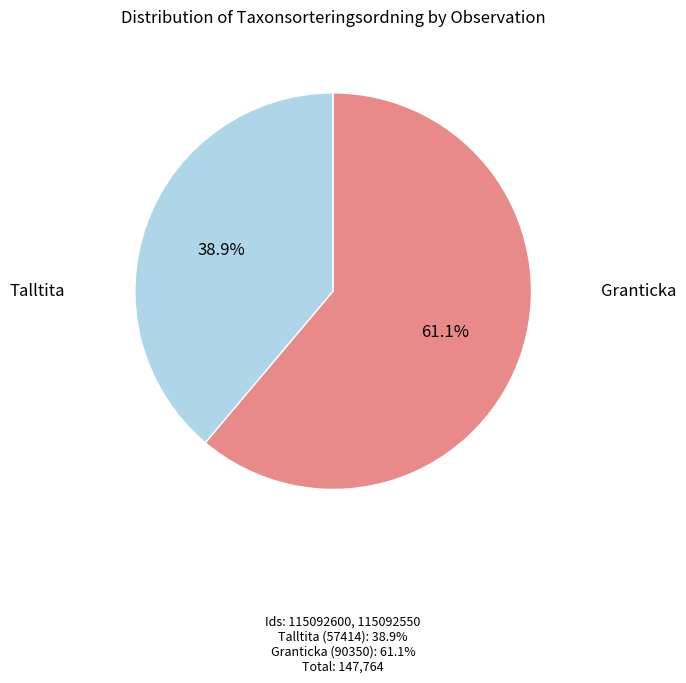

Count the number of slices in the pie.

2